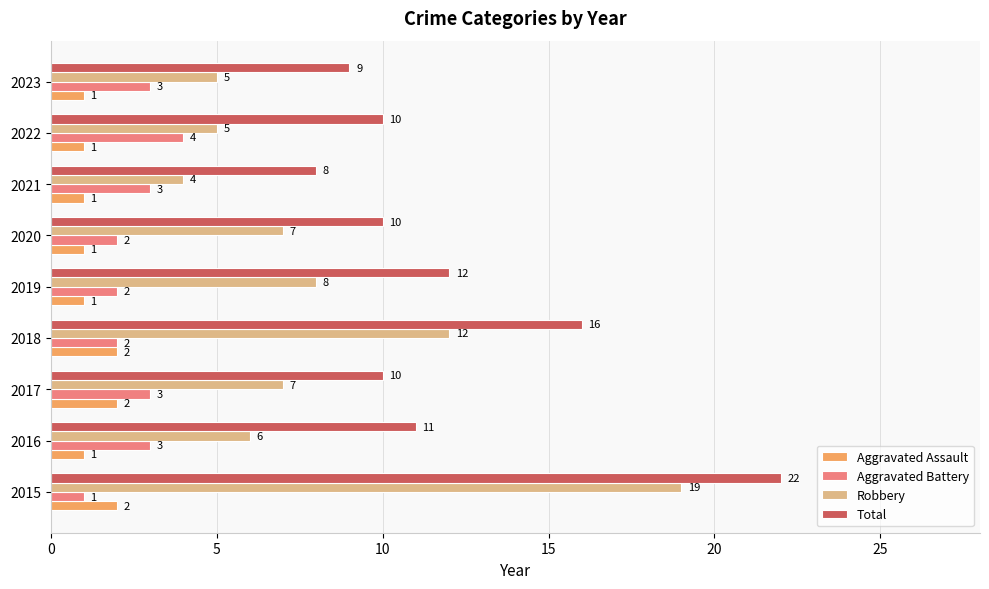

What is the sum of the Robbery values at 2019 and 2022?

13